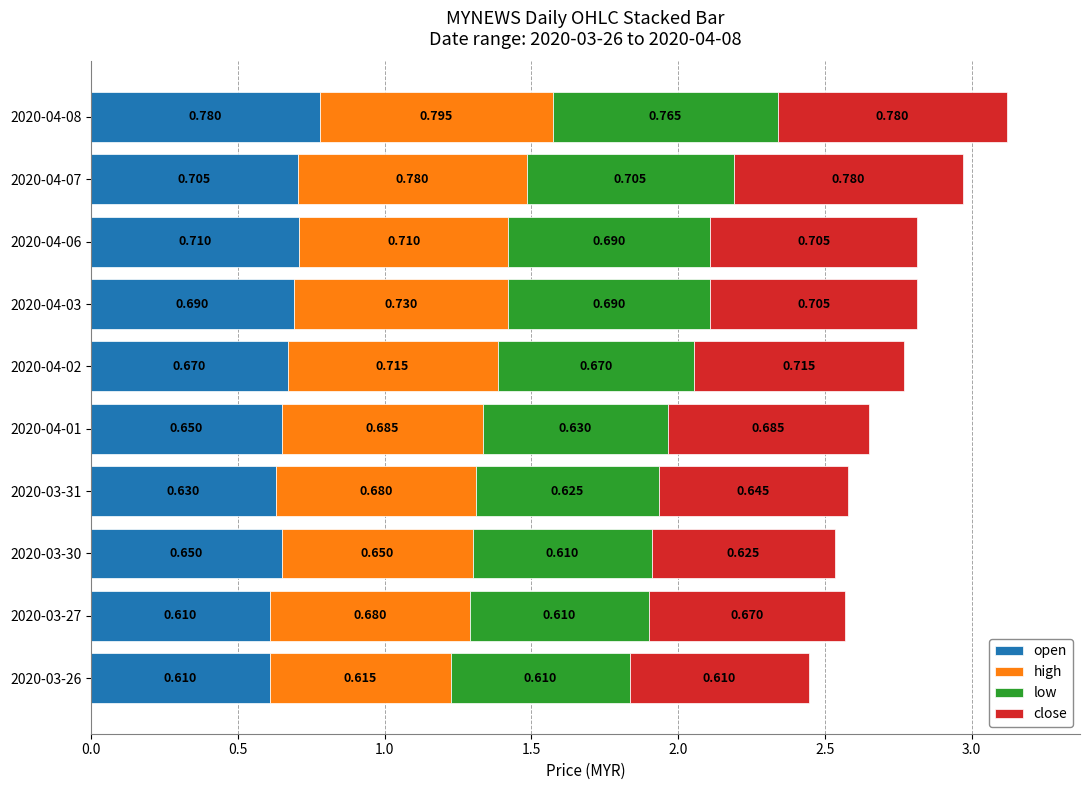

How many distinct data groups are displayed?

4